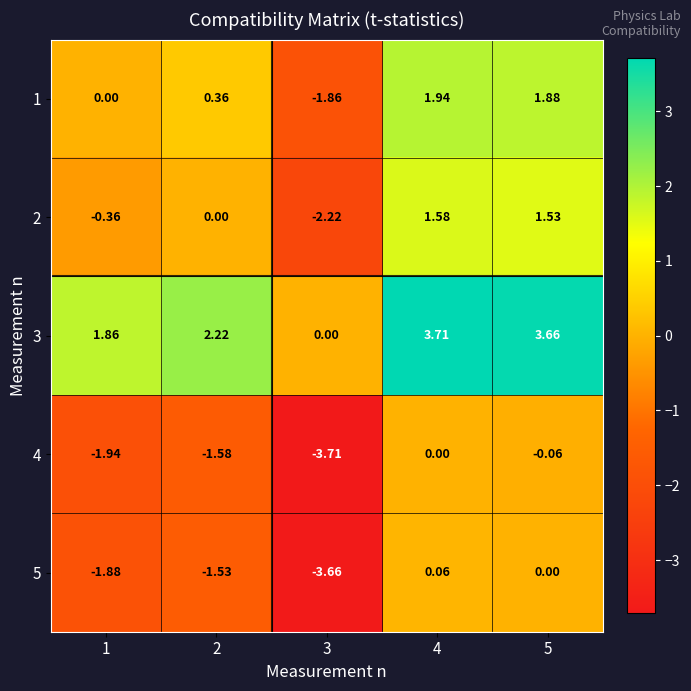

Is the value of 5 at 4 greater than the value of 3 at 4?

No